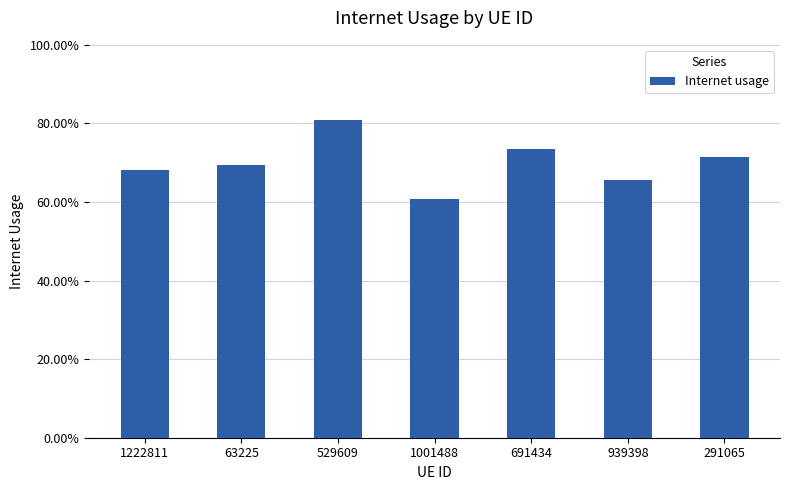

Which category has the highest value across all series?

529609